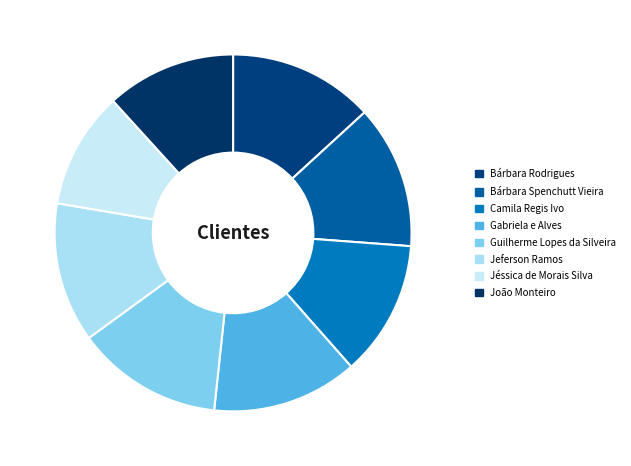

Which slice is the largest?

Guilherme Lopes da Silveira